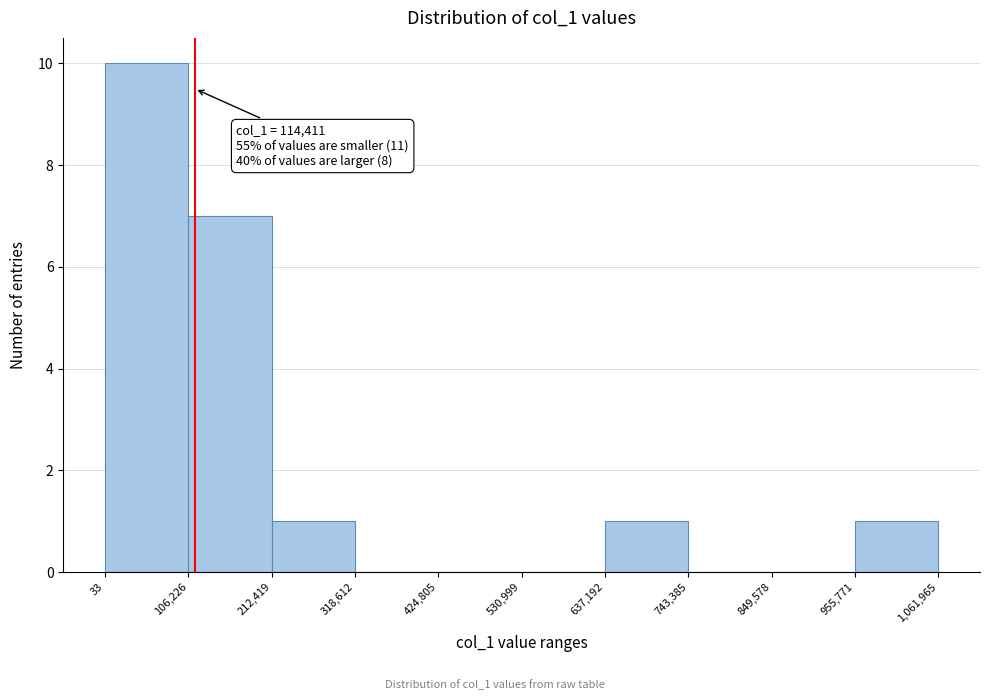

Over which range of the x-axis is the bar tallest?

33 to 106,226